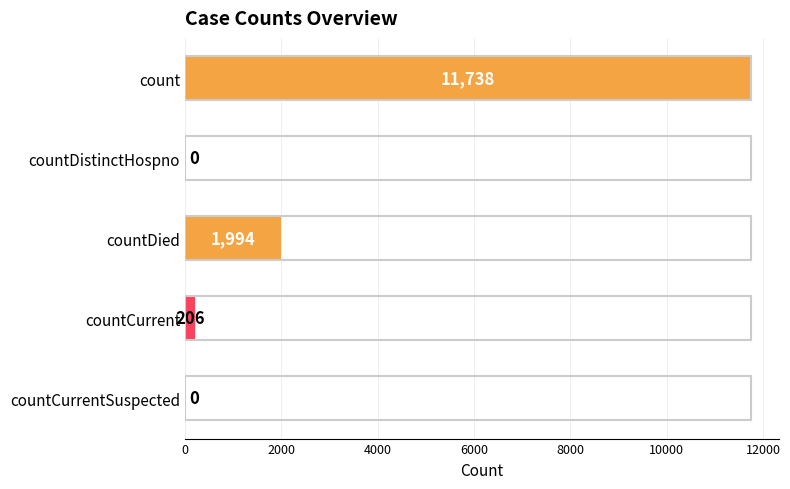

At which category does the chart reach its peak across all series?

count